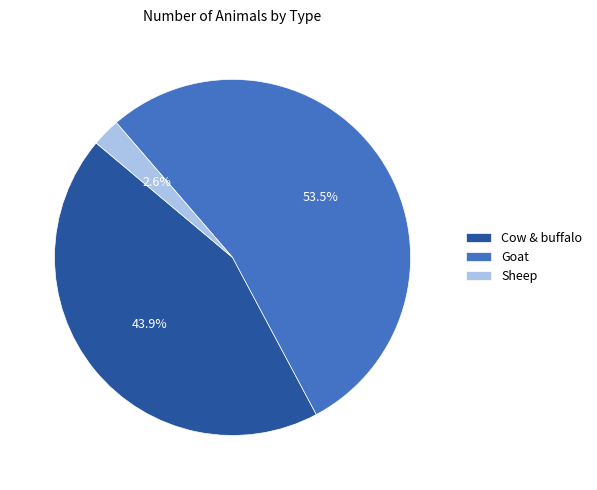

Combined, what portion of the pie is Goat and Sheep?

56.1%